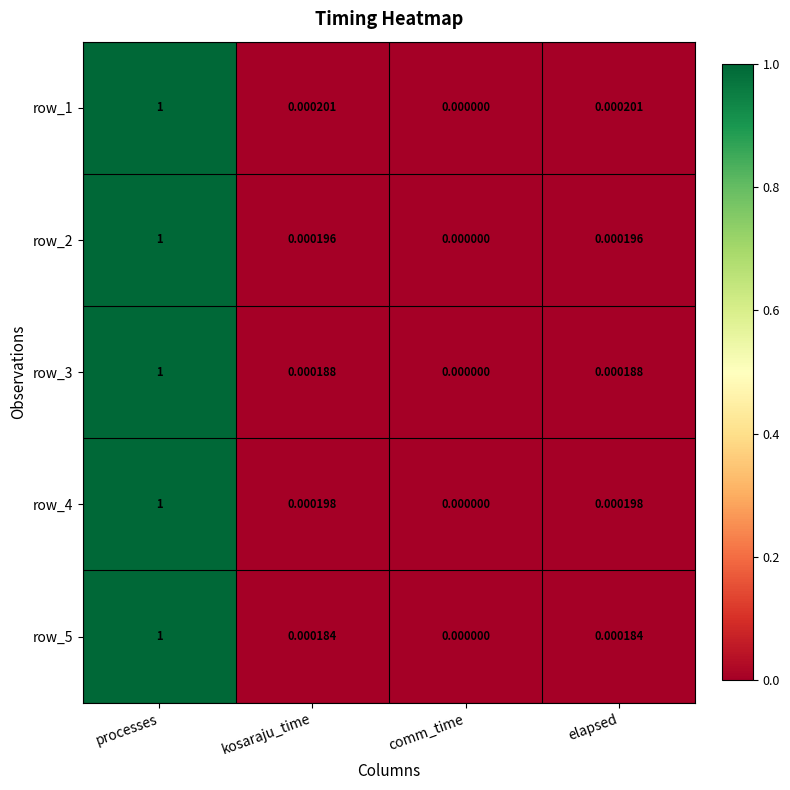

How many categories are shown in the chart?

4